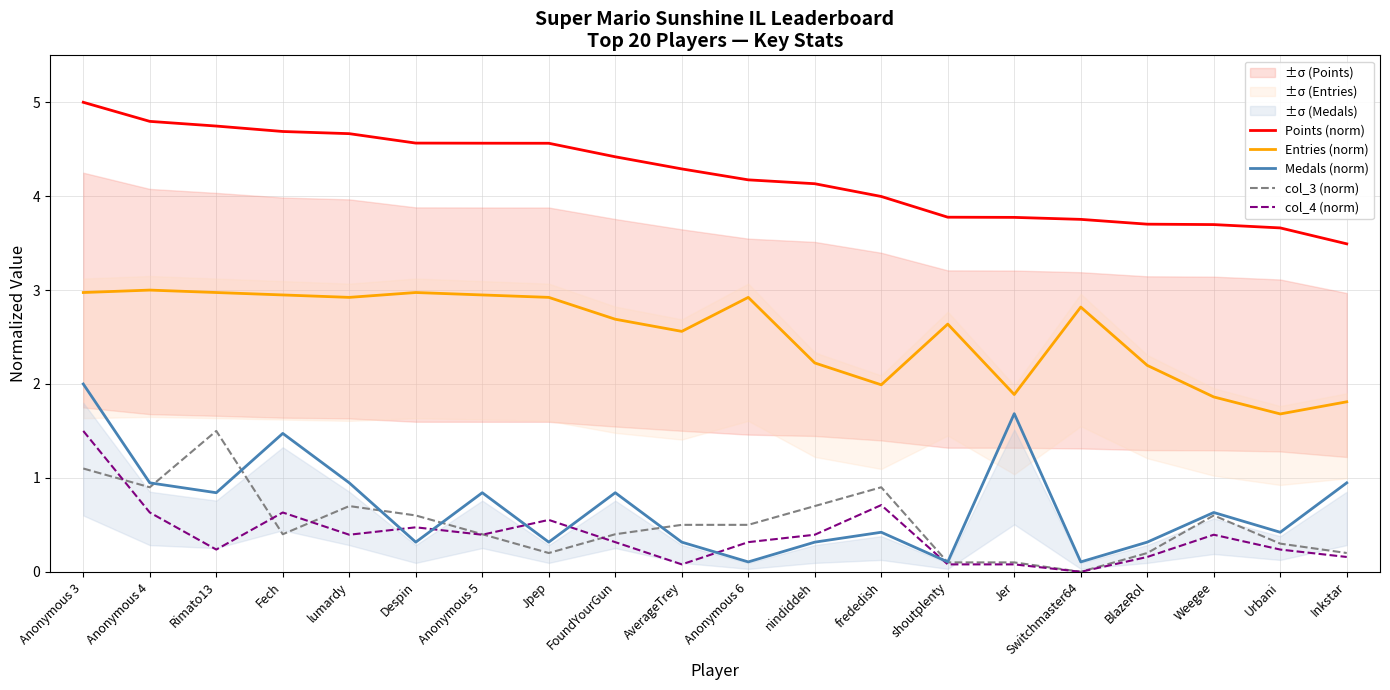

At which category does the chart reach its peak across all series?

Anonymous 3